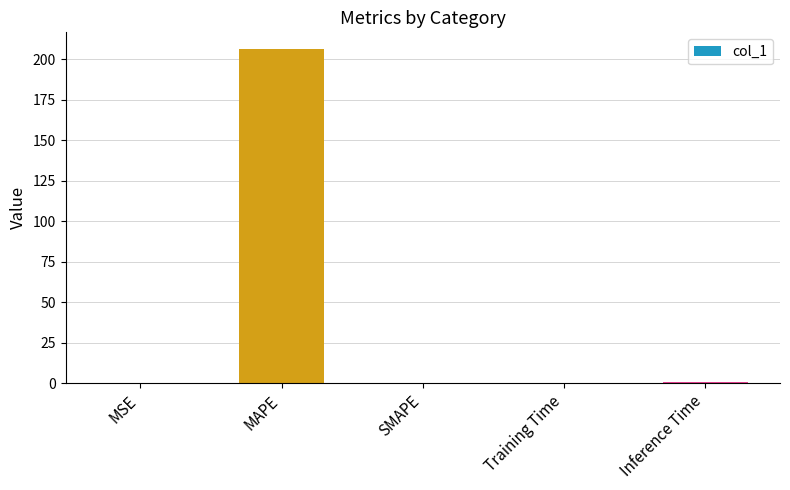

True or false: the data shows 0.9 at Inference Time.

True